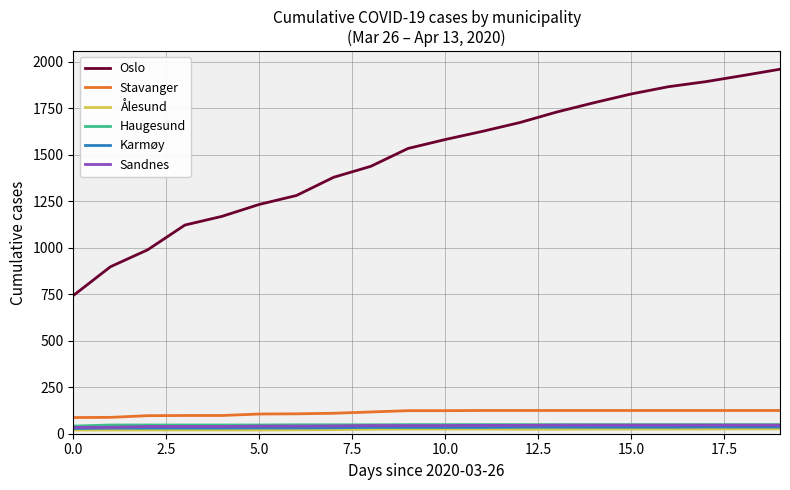

What are all the series names shown in the legend?

Oslo, Stavanger, Ålesund, Haugesund, Karmøy, Sandnes